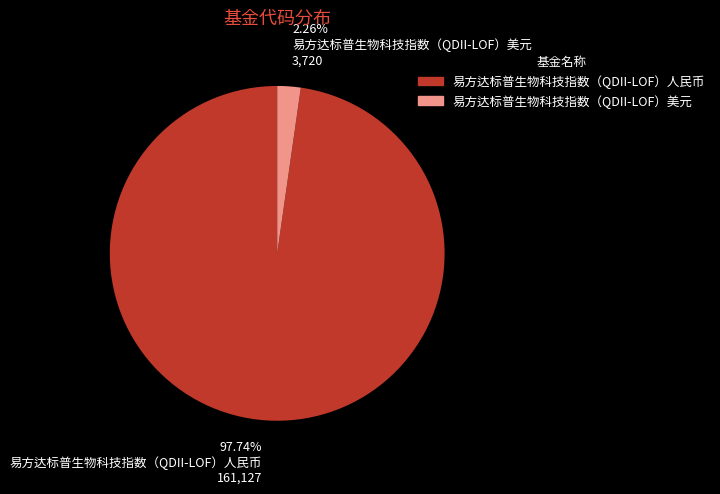

What percentage is the 易方达标普生物科技指数（QDII-LOF）美元 slice, to the nearest percent?

2%